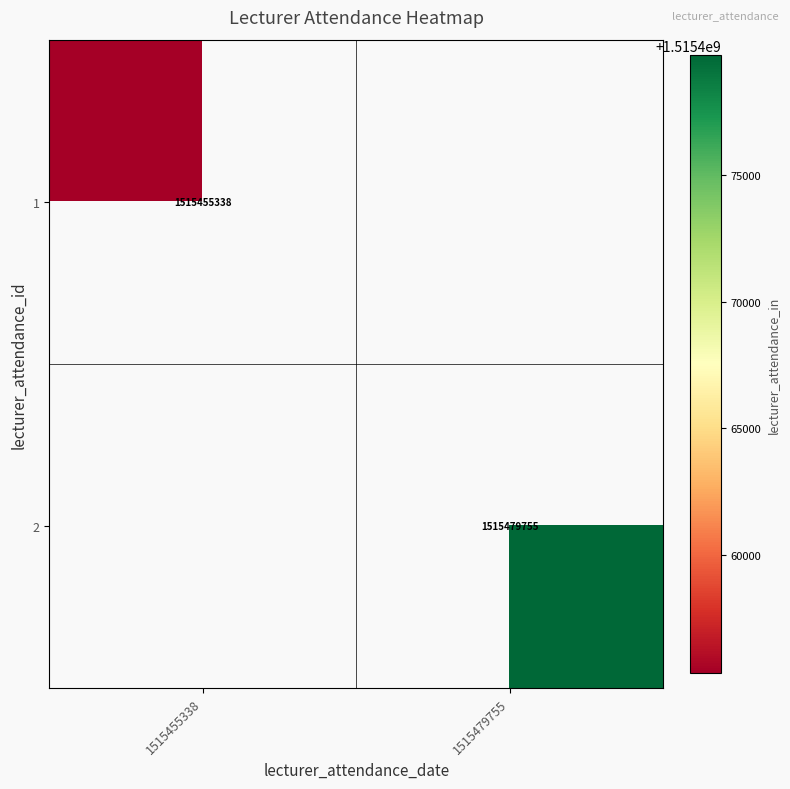

True or false: 1 has a value of 1515455338 at 1515455338.

True